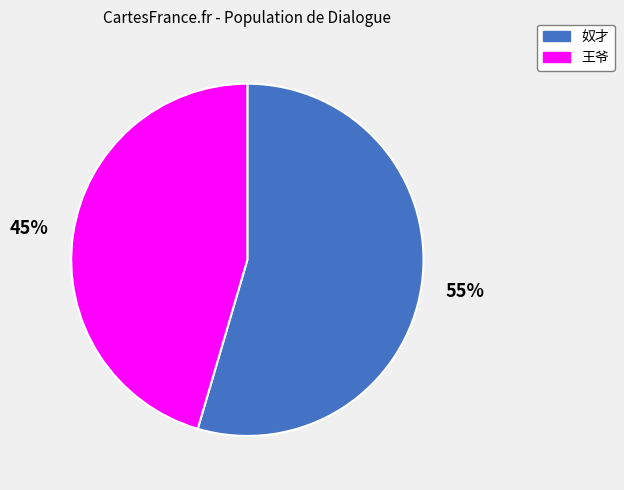

To the nearest percent, what portion does 王爷 represent?

45%